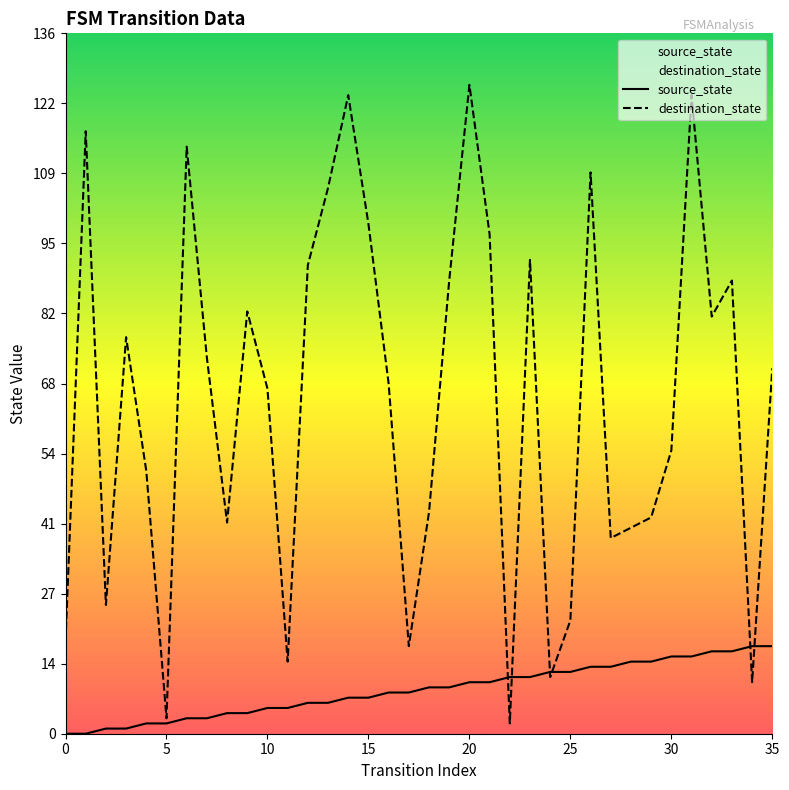

What is the value of the destination_state point at the 3rd from the left?

25